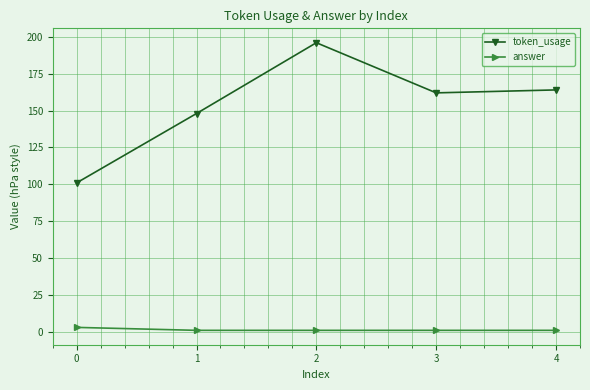

The value of token_usage at 4 is 266. True or false?

False